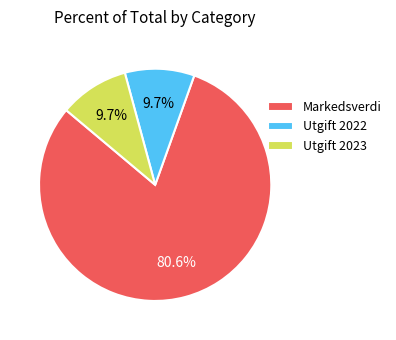

Does Utgift 2023 account for over 50% of the chart?

No